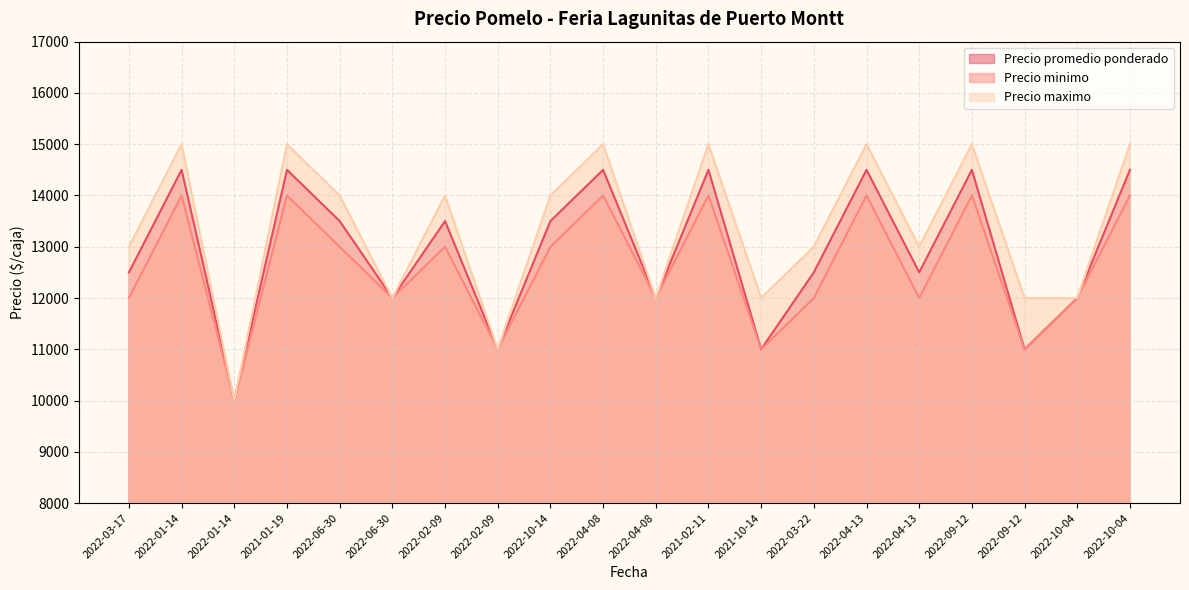

True or false: Precio maximo and Precio minimo cross at least once.

False